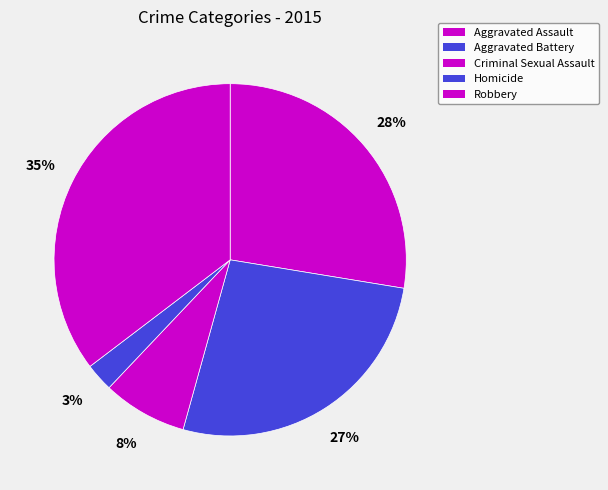

Count the number of slices in the pie.

5